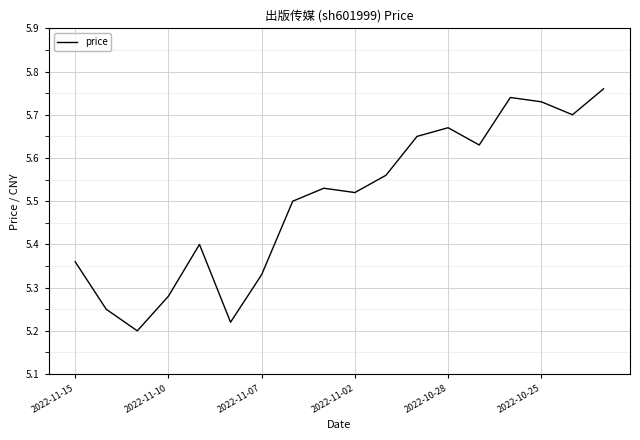

What is the difference between the maximum and minimum values?

0.6